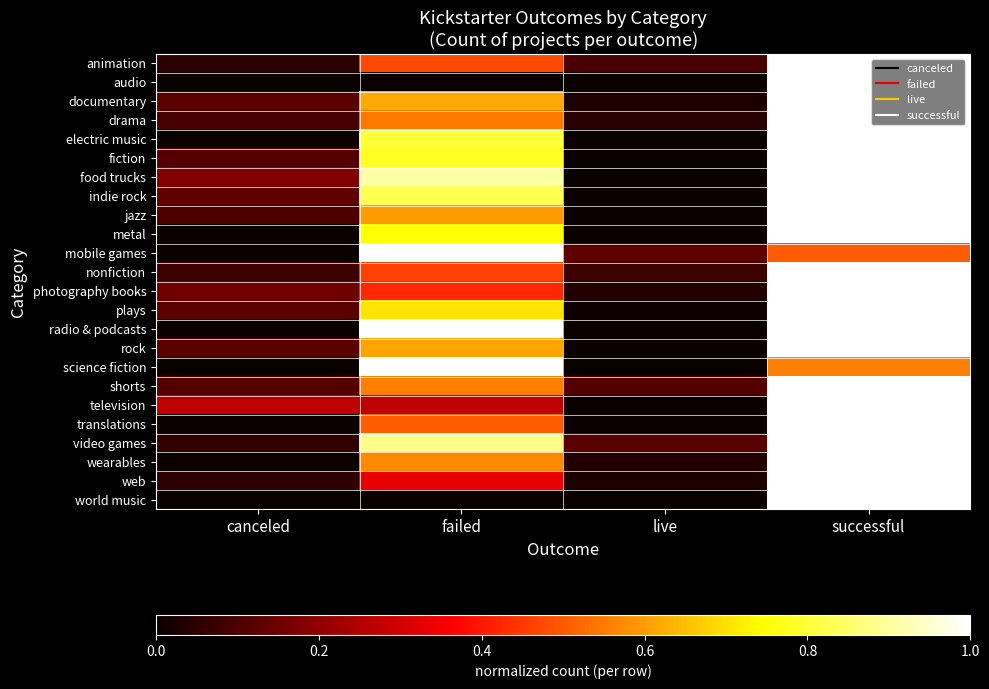

Reading left to right, list all the values displayed in this chart.

animation: canceled=0.0	failed=0.5	live=0.1	successful=1.0
audio: canceled=0.0	failed=0.0	live=0.0	successful=1.0
documentary: canceled=0.1	failed=0.6	live=0.0	successful=1.0
drama: canceled=0.1	failed=0.5	live=0.0	successful=1.0
electric music: canceled=0.0	failed=0.8	live=0.0	successful=1.0
fiction: canceled=0.1	failed=0.8	live=0.0	successful=1.0
food trucks: canceled=0.2	failed=0.9	live=0.0	successful=1.0
indie rock: canceled=0.1	failed=0.8	live=0.0	successful=1.0
jazz: canceled=0.1	failed=0.6	live=0.0	successful=1.0
metal: canceled=0.0	failed=0.8	live=0.0	successful=1.0
mobile games: canceled=0.0	failed=1.0	live=0.1	successful=0.5
nonfiction: canceled=0.1	failed=0.5	live=0.1	successful=1.0
photography books: canceled=0.2	failed=0.4	live=0.0	successful=1.0
plays: canceled=0.1	failed=0.7	live=0.0	successful=1.0
radio & podcasts: canceled=0.0	failed=1.0	live=0.0	successful=1.0
rock: canceled=0.1	failed=0.6	live=0.0	successful=1.0
science fiction: canceled=0.0	failed=1.0	live=0.0	successful=0.6
shorts: canceled=0.1	failed=0.6	live=0.1	successful=1.0
television: canceled=0.3	failed=0.3	live=0.0	successful=1.0
translations: canceled=0.0	failed=0.5	live=0.0	successful=1.0
video games: canceled=0.1	failed=0.9	live=0.1	successful=1.0
wearables: canceled=0.0	failed=0.6	live=0.0	successful=1.0
web: canceled=0.1	failed=0.3	live=0.0	successful=1.0
world music: canceled=0.0	failed=0.0	live=0.0	successful=1.0